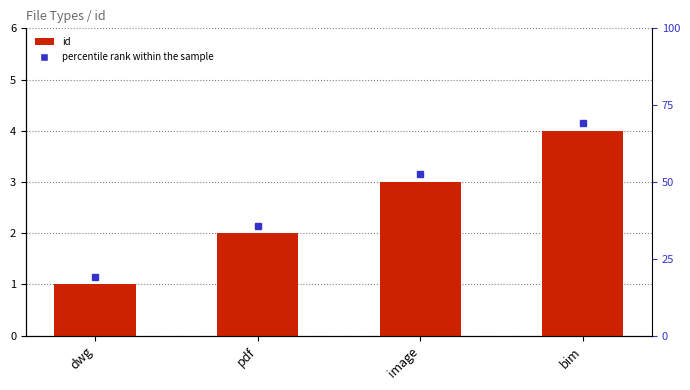

How many values are below 3?

2